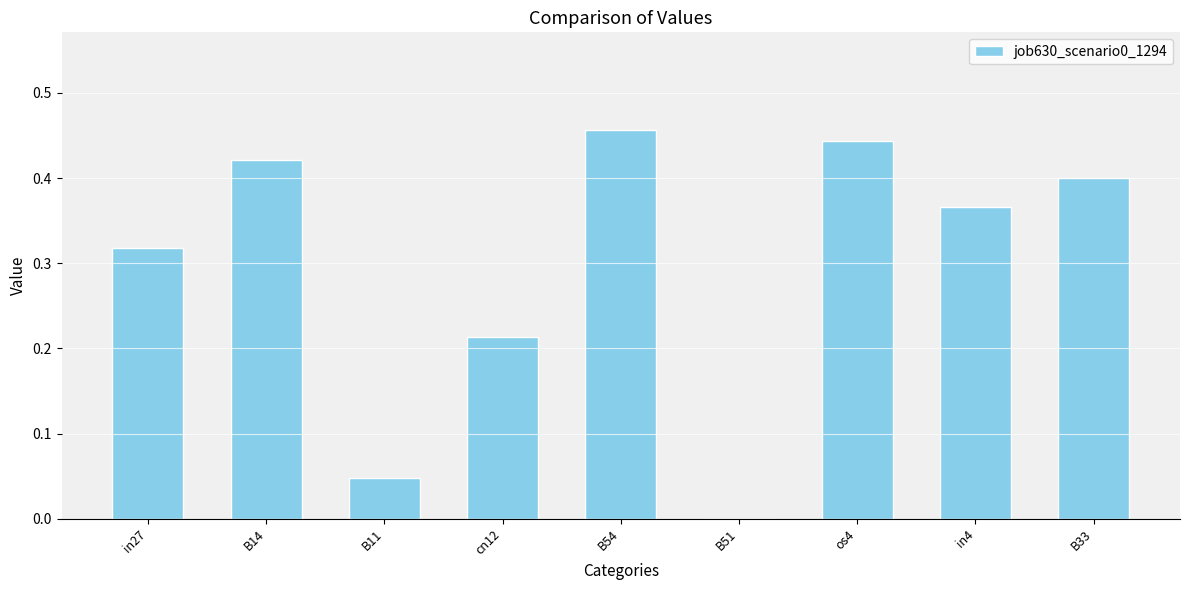

At which category does the chart reach its peak across all series?

B54